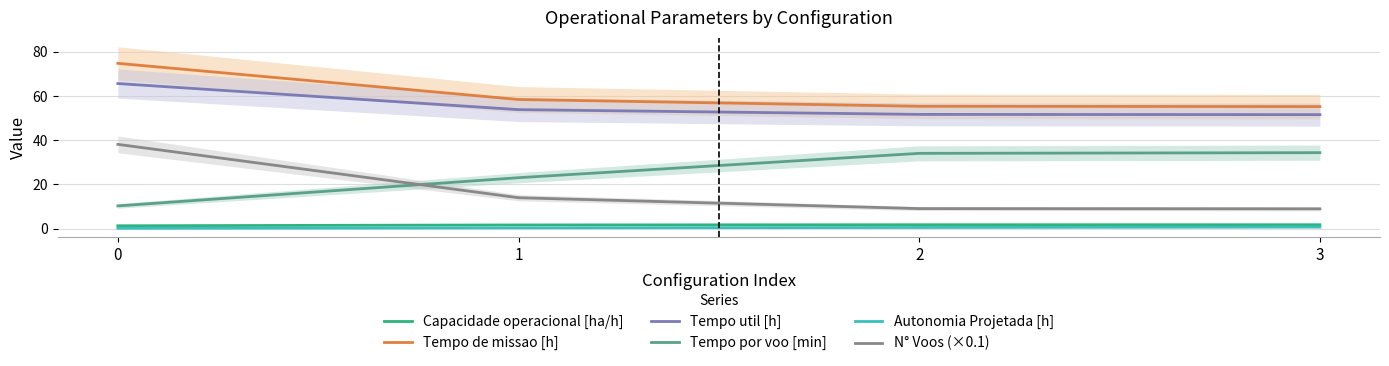

Reading left to right, extract all data points from this chart.

Capacidade operacional [ha/h]: 0=1.3	1=1.7	2=1.8	3=1.8
Tempo de missao [h]: 0=74.7	1=58.4	2=55.3	3=55.2
Tempo util [h]: 0=65.6	1=53.8	2=51.6	3=51.5
Tempo por voo [min]: 0=10.3	1=23.1	2=34.0	3=34.4
Autonomia Projetada [h]: 0=0.2	1=0.4	2=0.6	3=0.8
N° Voos (×0.1): 0=38.1	1=14.0	2=9.1	3=9.0